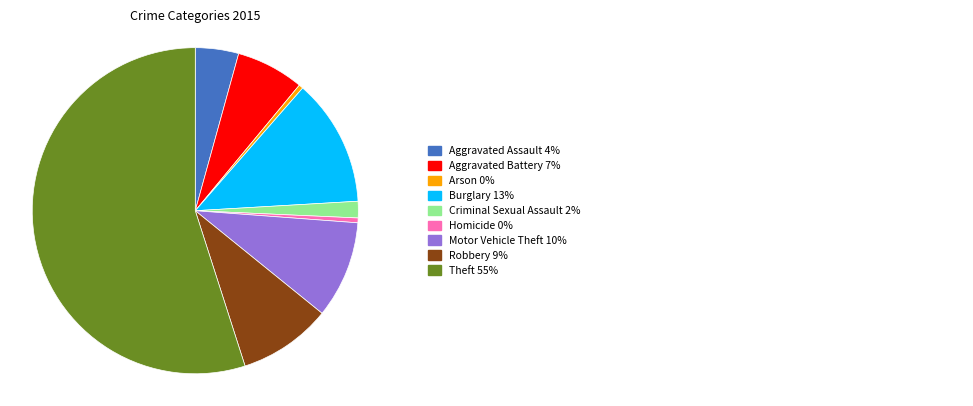

Does any single category account for the majority?

Yes